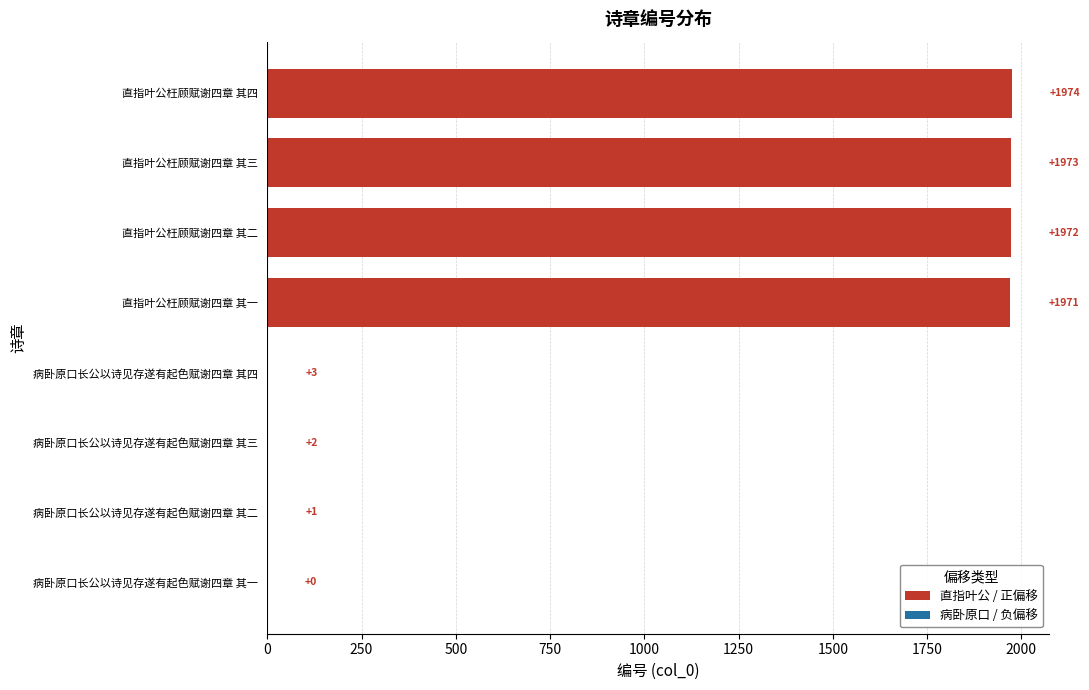

The value at 直指叶公枉顾赋谢四章 其二 is 3515. True or false?

False